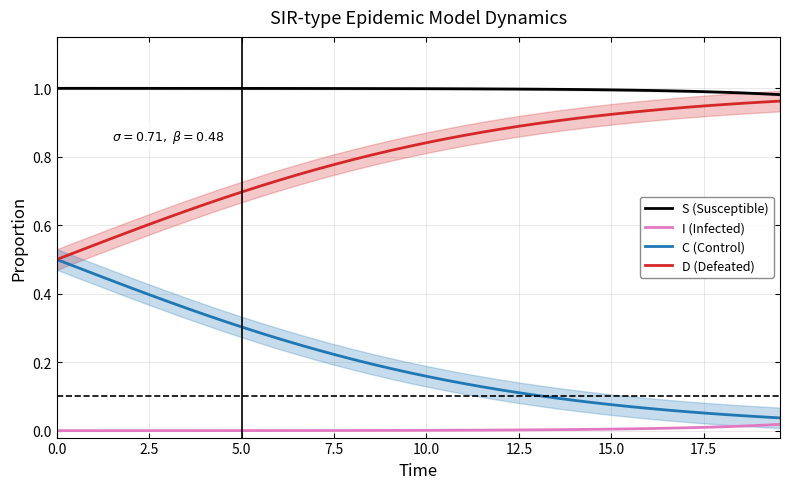

Is this an area chart (filled region under the line)?

No